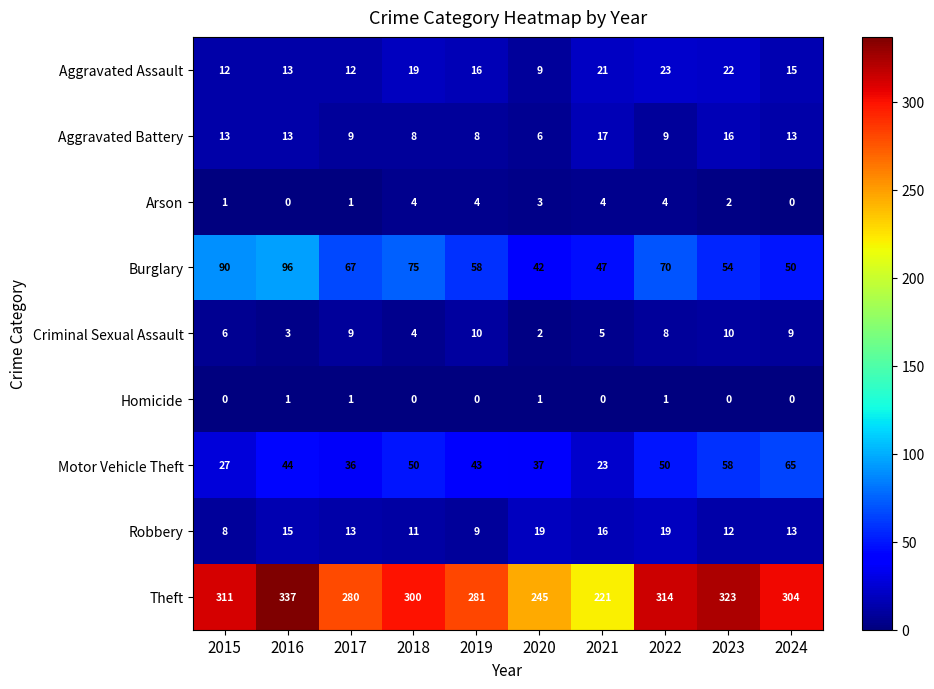

Where does the Arson series first go above 3?

2018